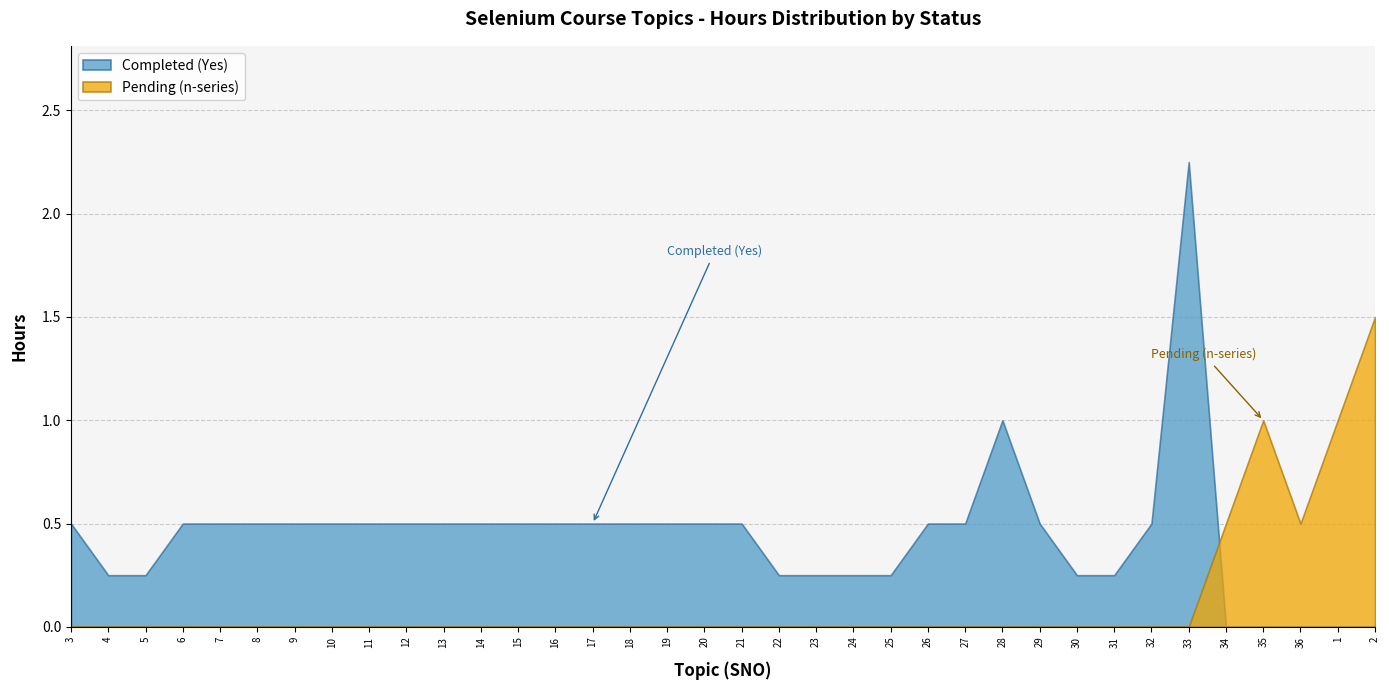

How many lines are shown in the chart?

2